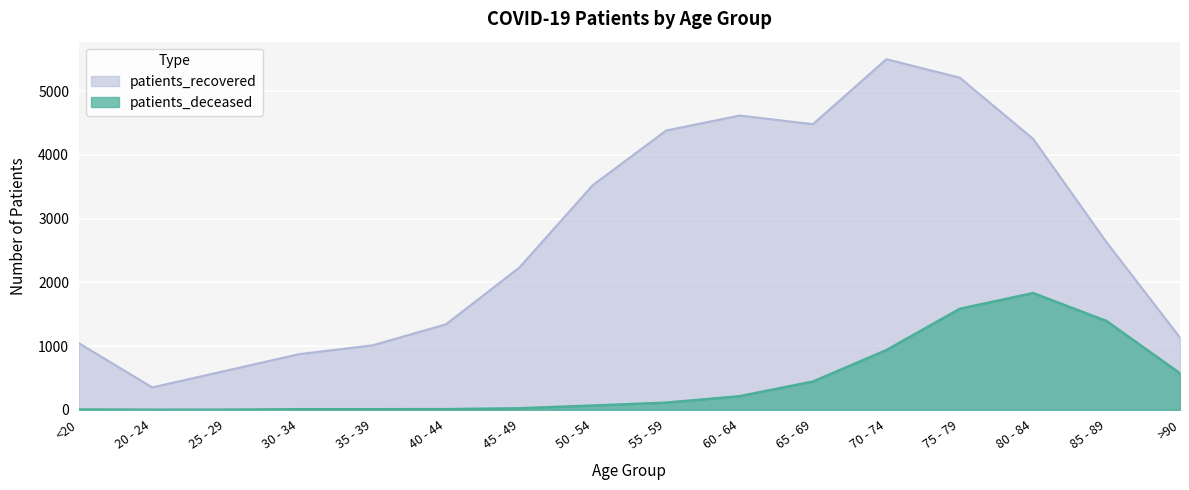

How many values in the patients_recovered series exceed 2627?

7